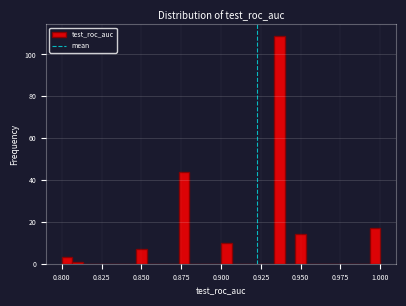

Around what value on the x-axis is the tallest bar? Give the approximate position of its centre, as read against the axis.

0.935